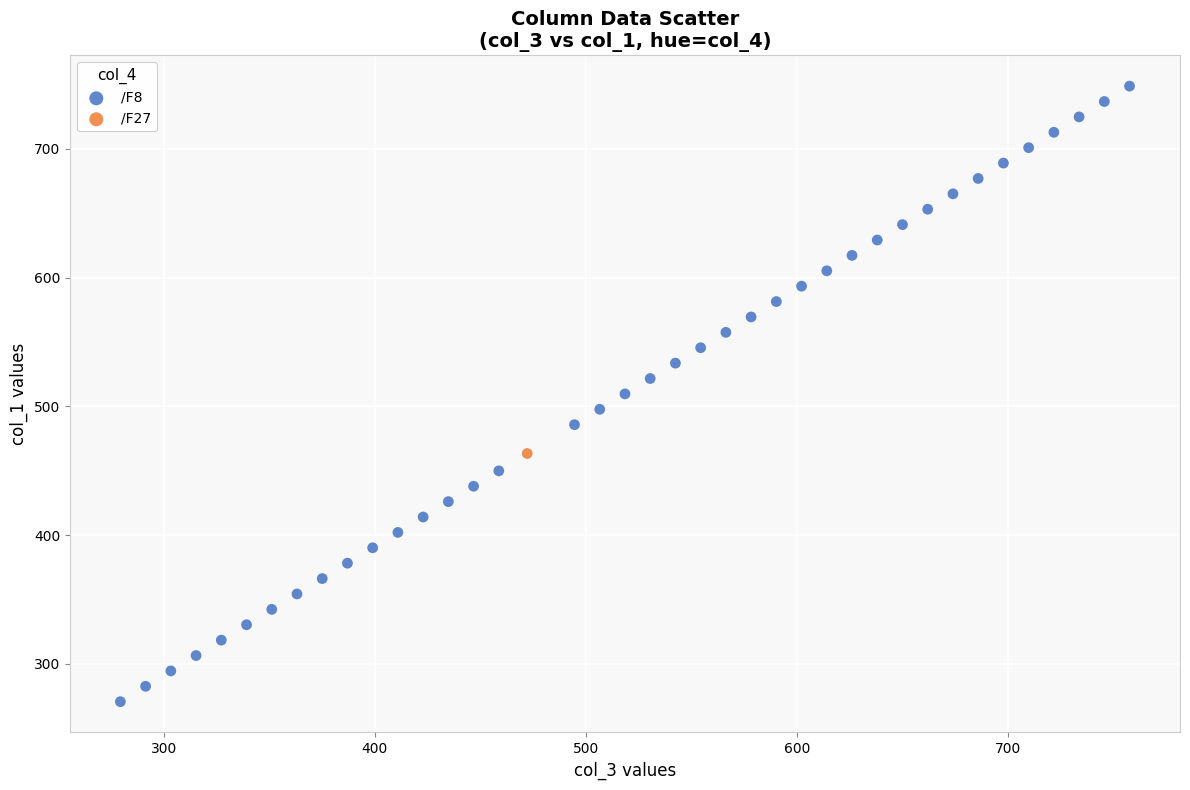

What are all the series names shown in the legend?

/F8, /F27